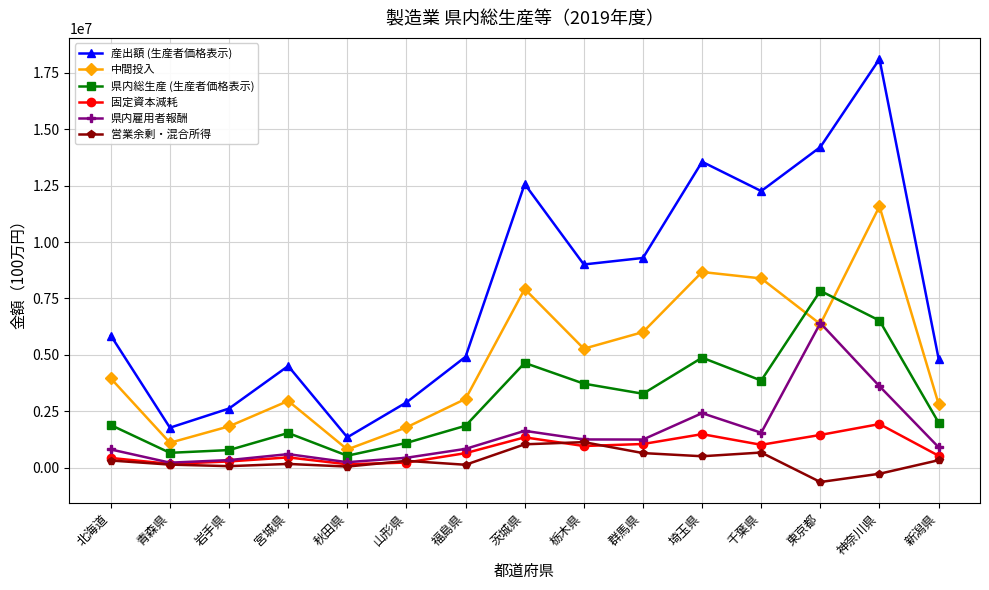

At which category does 中間投入 reach its first local valley?

青森県